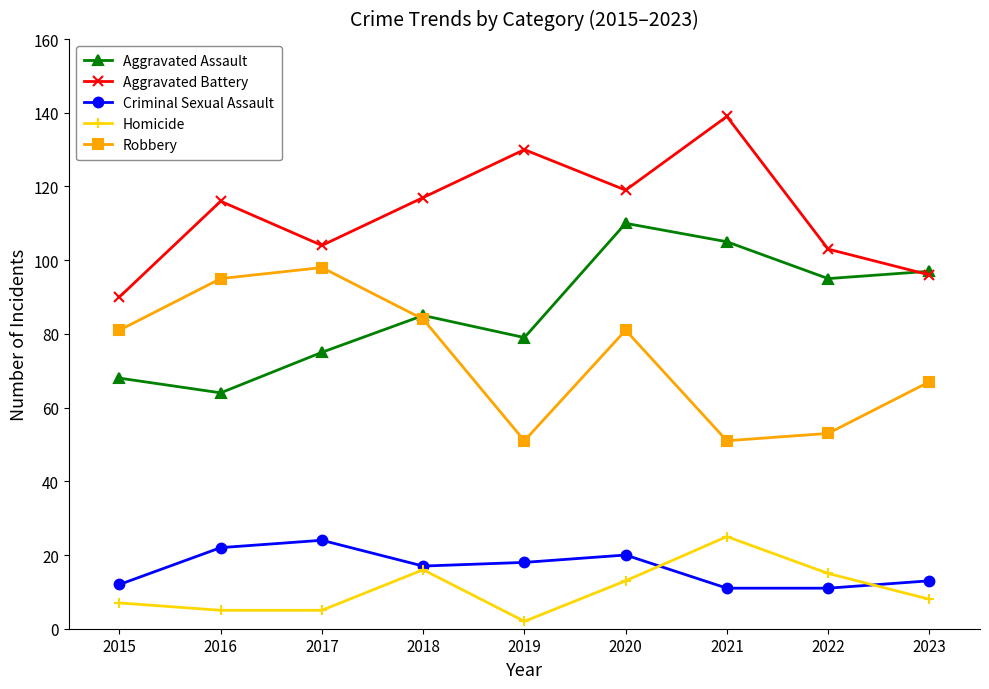

The Aggravated Battery series shows 45 at 2017. True or false?

False